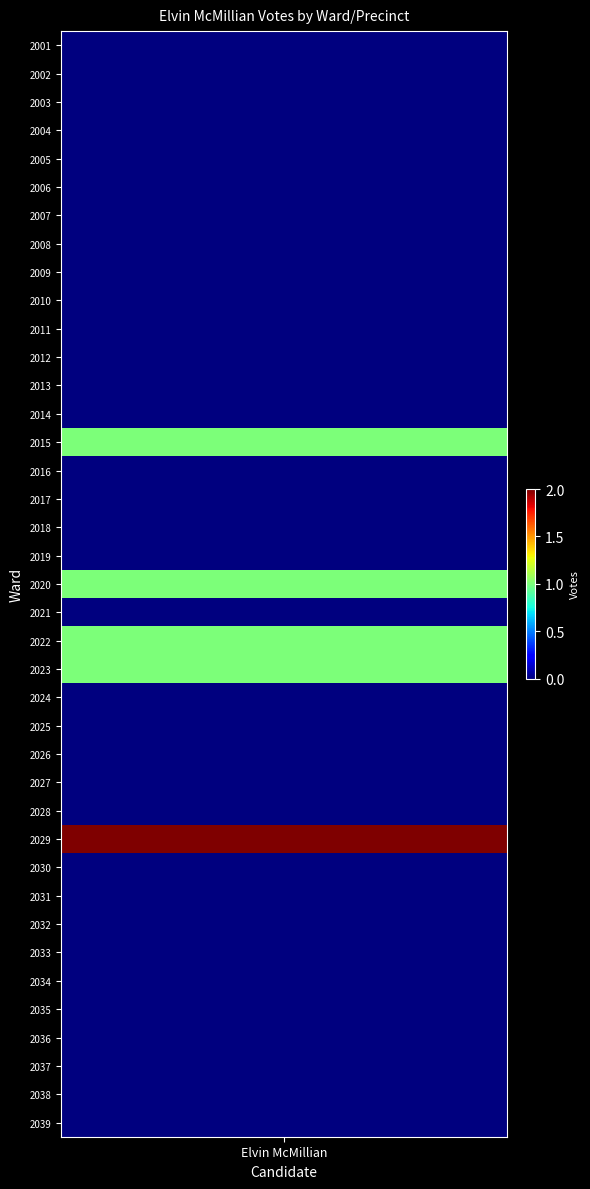

Is it true that the value at 2003 is 0?

True